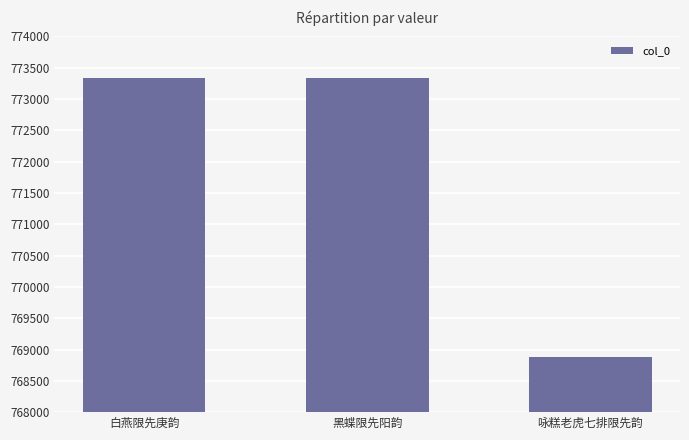

What is the smallest value displayed?

768887